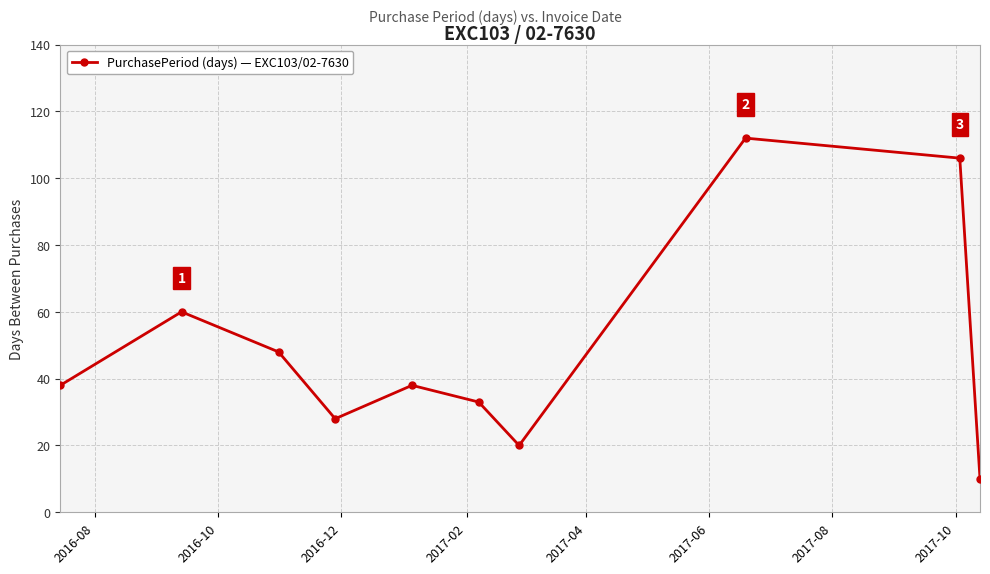

What is the difference between the maximum and second lowest values?

92